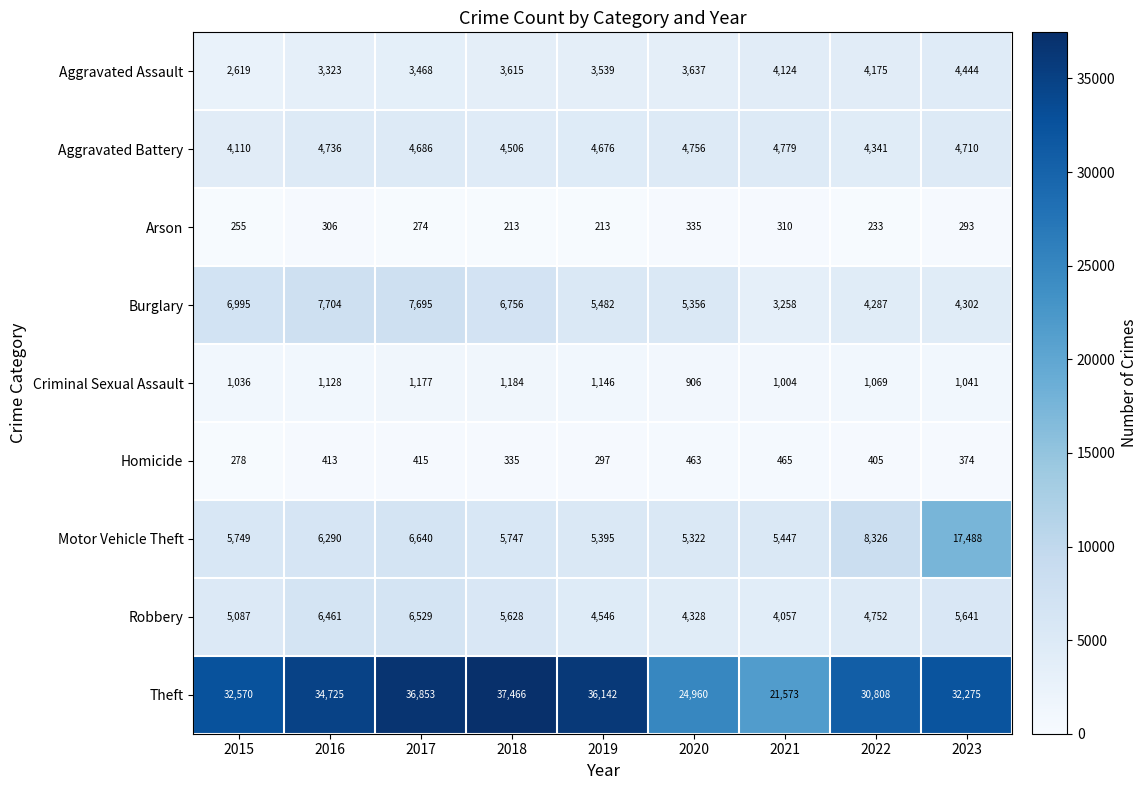

What is the minimum value for Theft?

21573